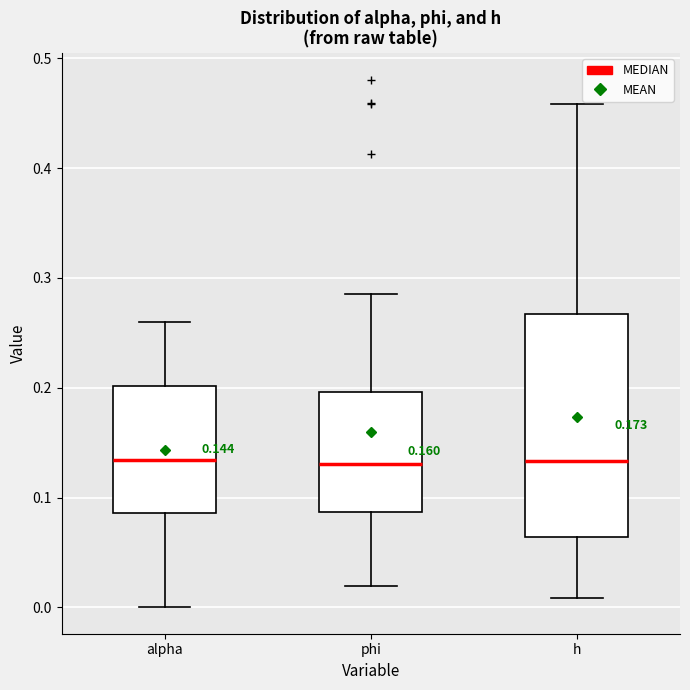

Which box is the tallest, from its lower edge to its upper edge?

h